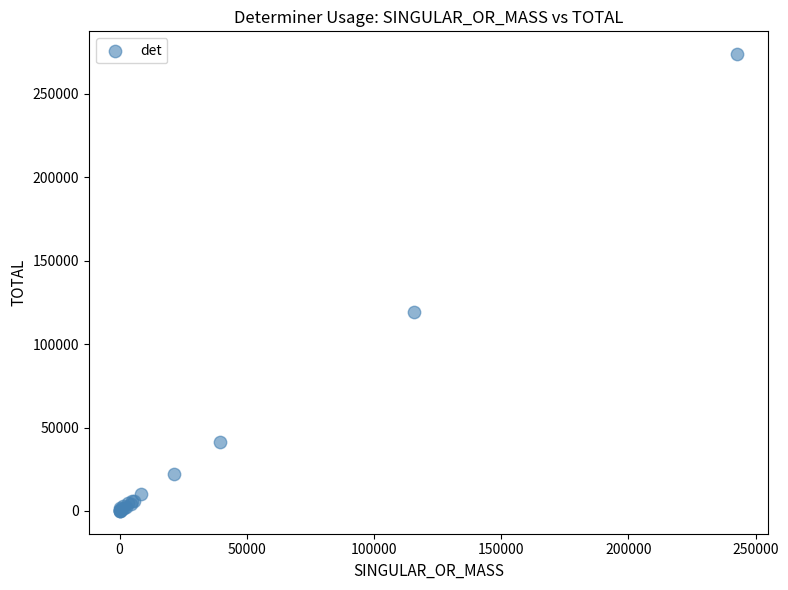

What Y value in the scatter plot is closest to 136894?

119012